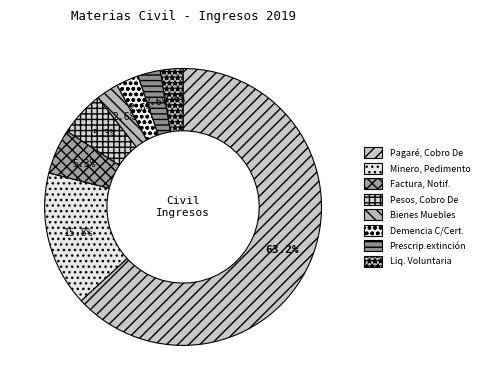

Which slice is the largest?

Pagaré, Cobro De